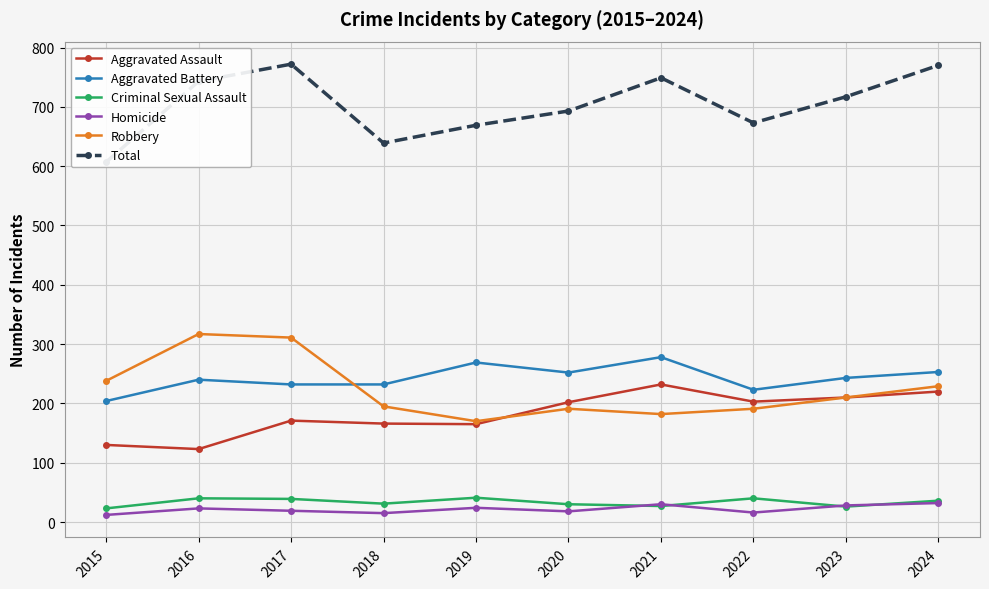

How many series are shown in this chart?

6